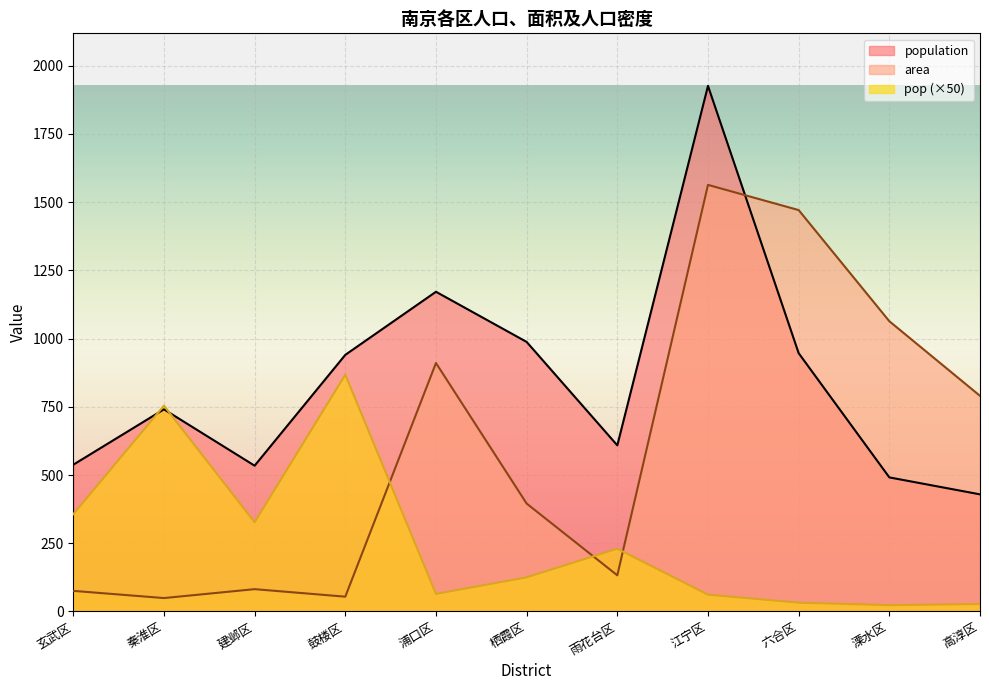

Which series has the widest spread of values?

area